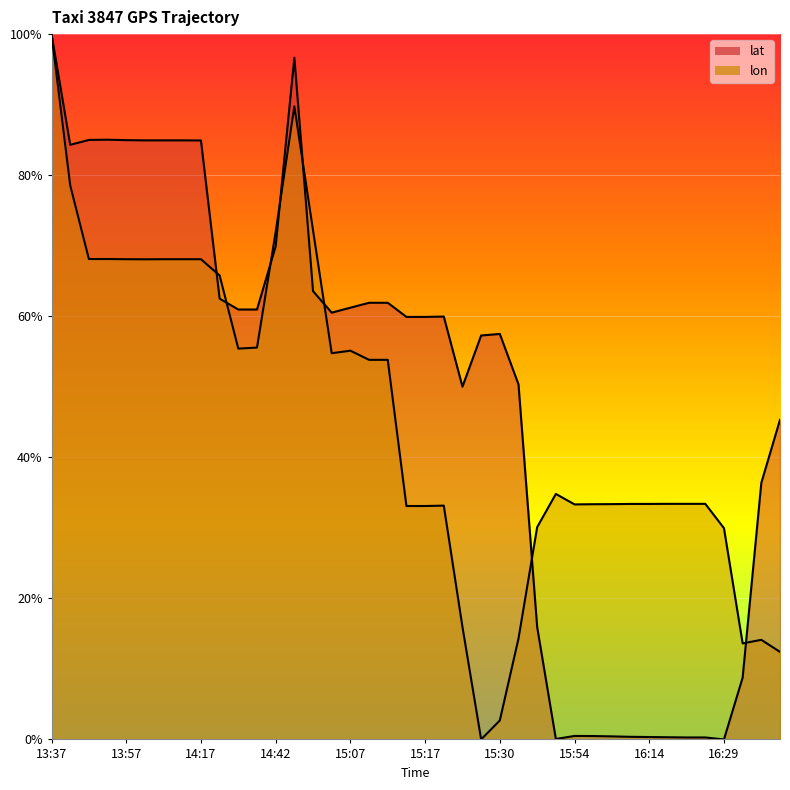

What is the difference between the maximum and minimum values in the lat series?

1.0